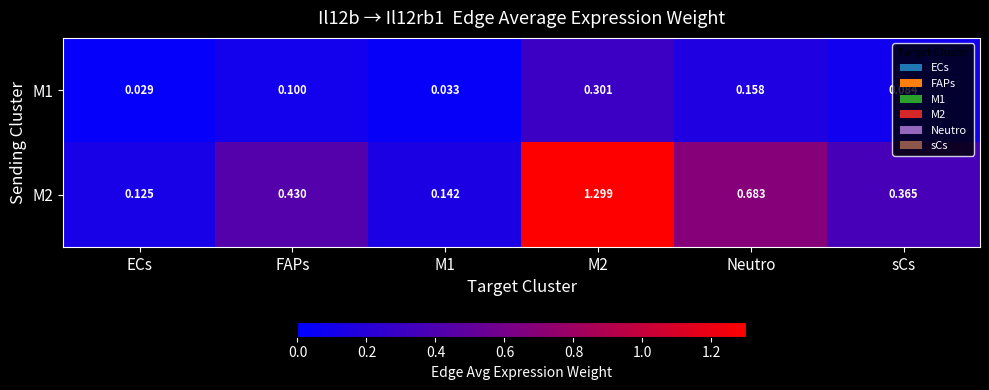

Which category has the lowest value in the M1 series?

ECs